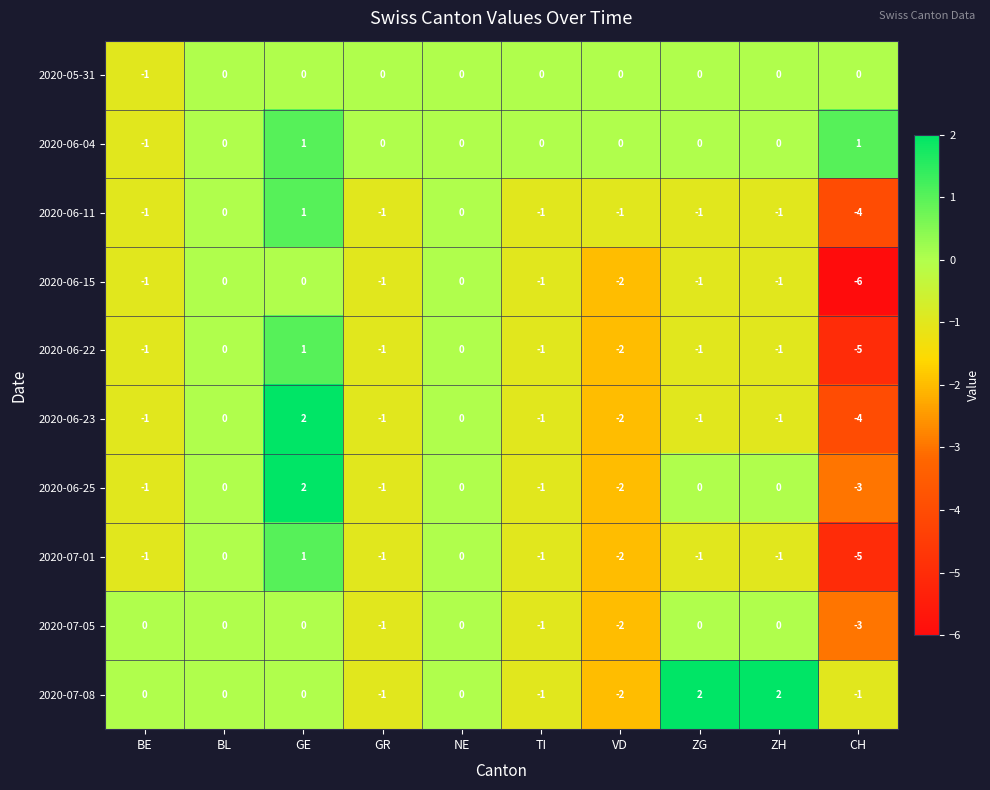

At which label does 2020-06-23 first exceed -1?

BL